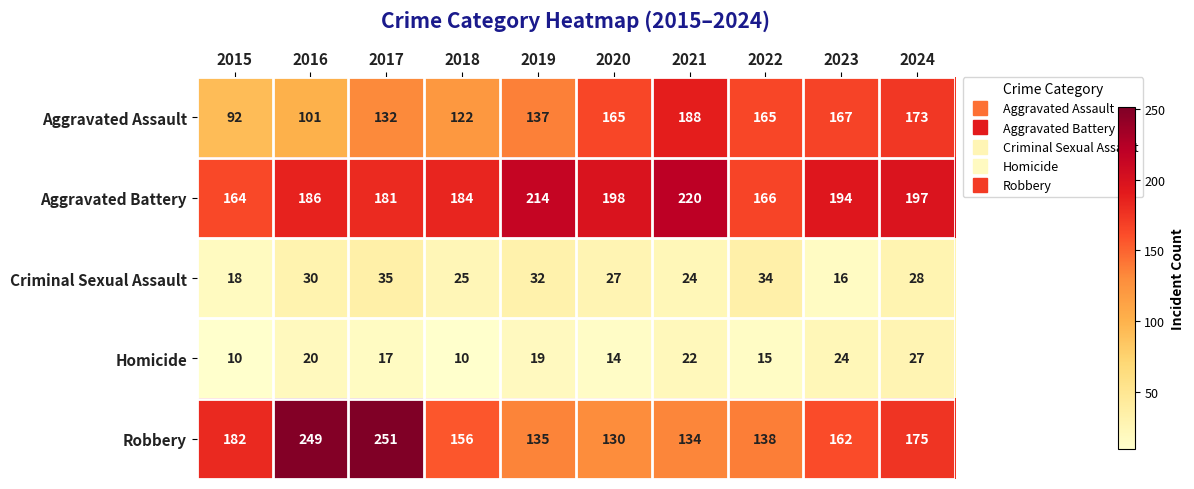

What is the spread (max minus min) of values at 2015?

172